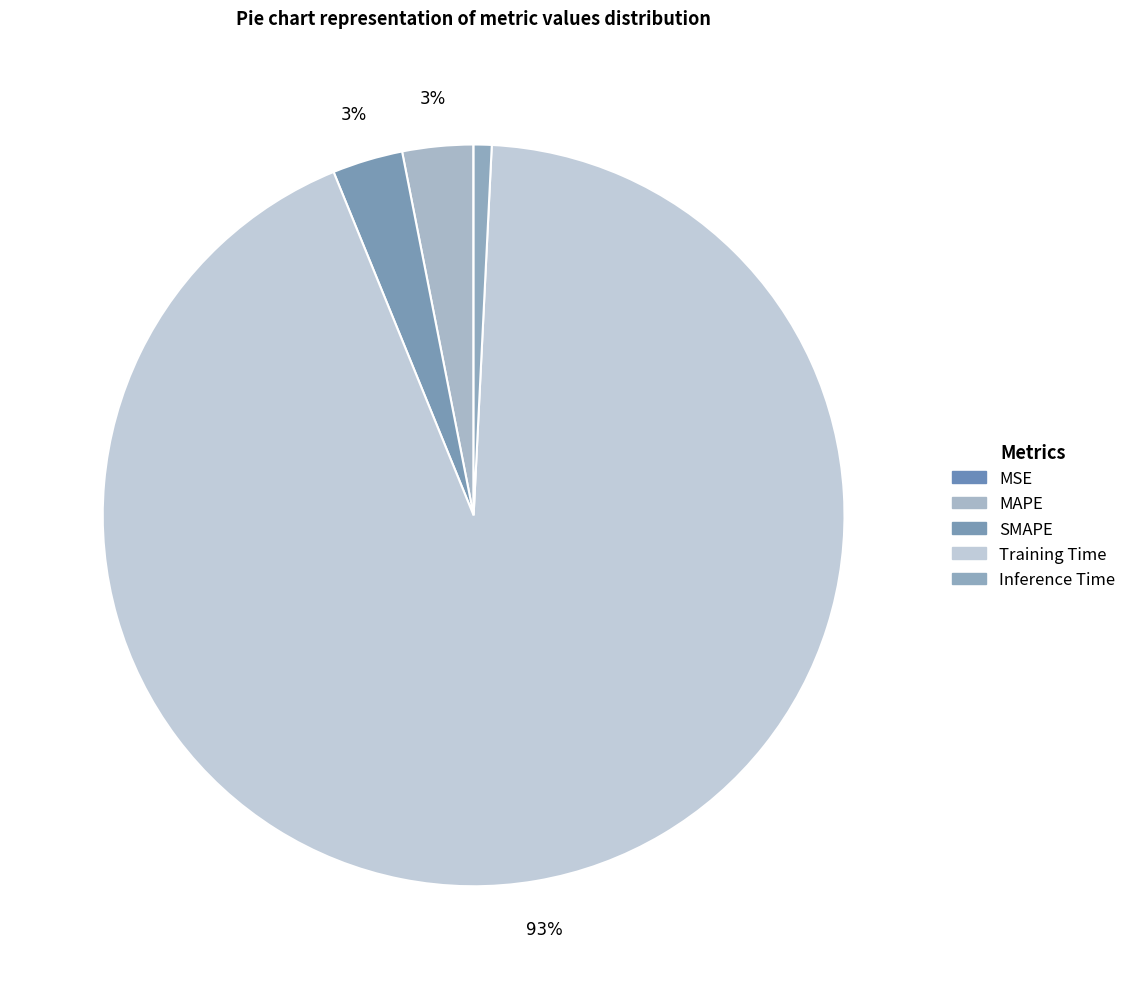

What percentage is NOT represented by MAPE?

96.9%